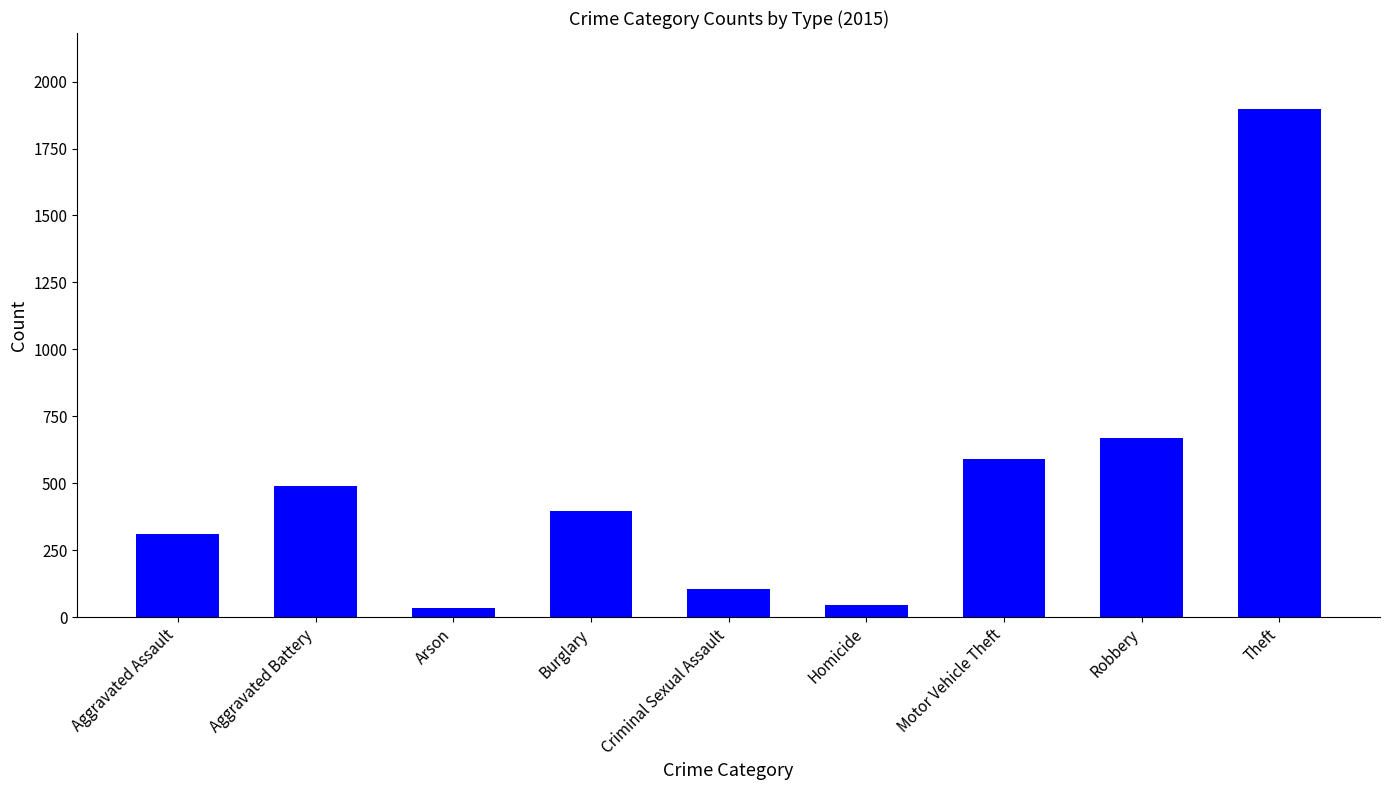

Reading left to right, list all the values displayed in this chart.

Aggravated Assault=310	Aggravated Battery=491	Arson=33	Burglary=398	Criminal Sexual Assault=104	Homicide=46	Motor Vehicle Theft=592	Robbery=670	Theft=1897